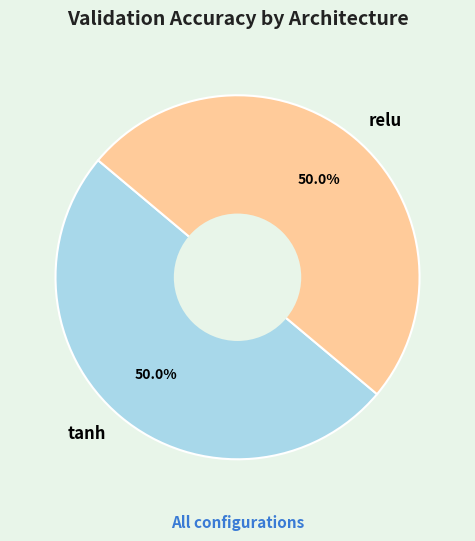

Do tanh and relu together represent more than half of the pie?

Yes